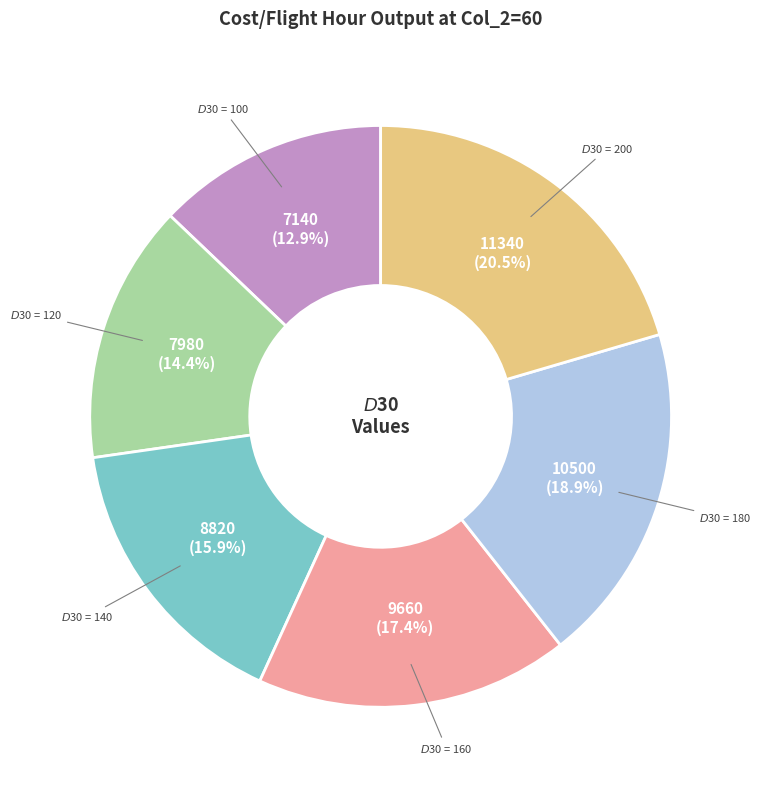

Is there a majority slice in this chart?

No